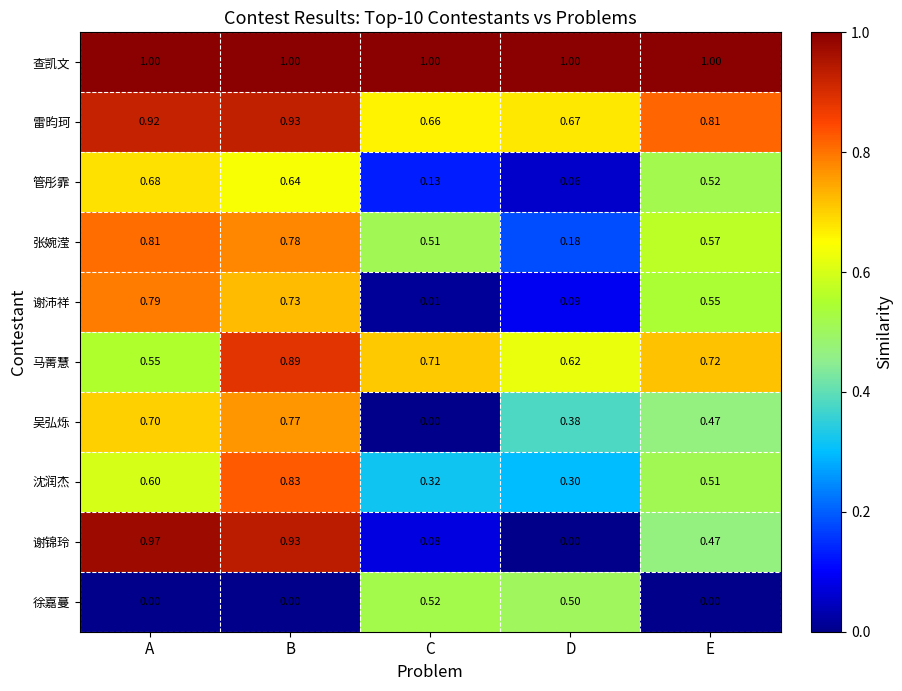

At which label is 张婉滢 closest to 0?

D